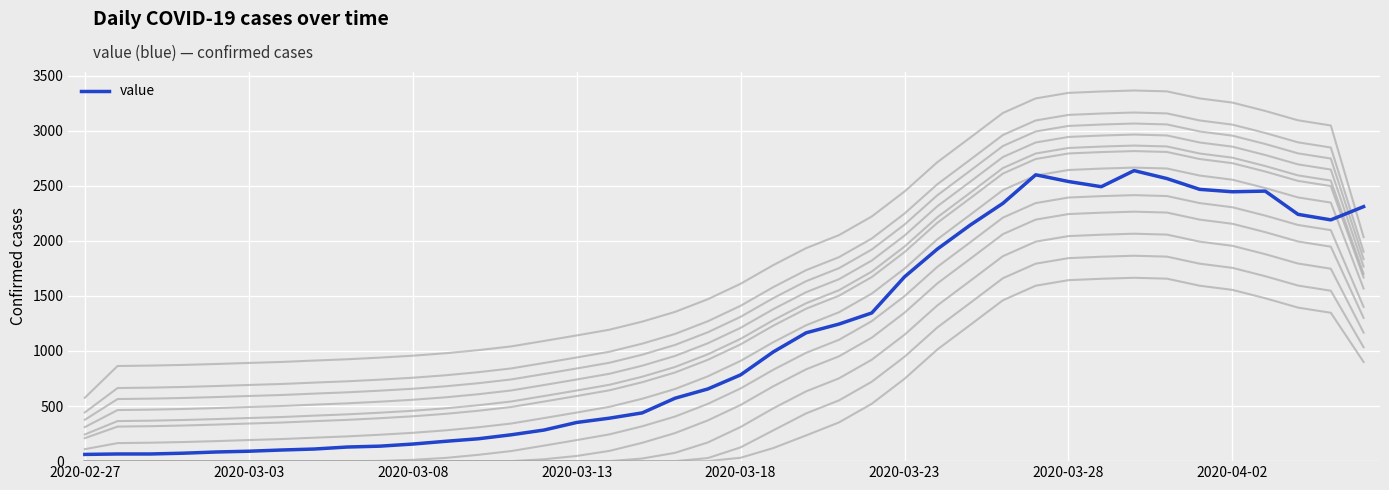

How many lines are shown in the chart?

1